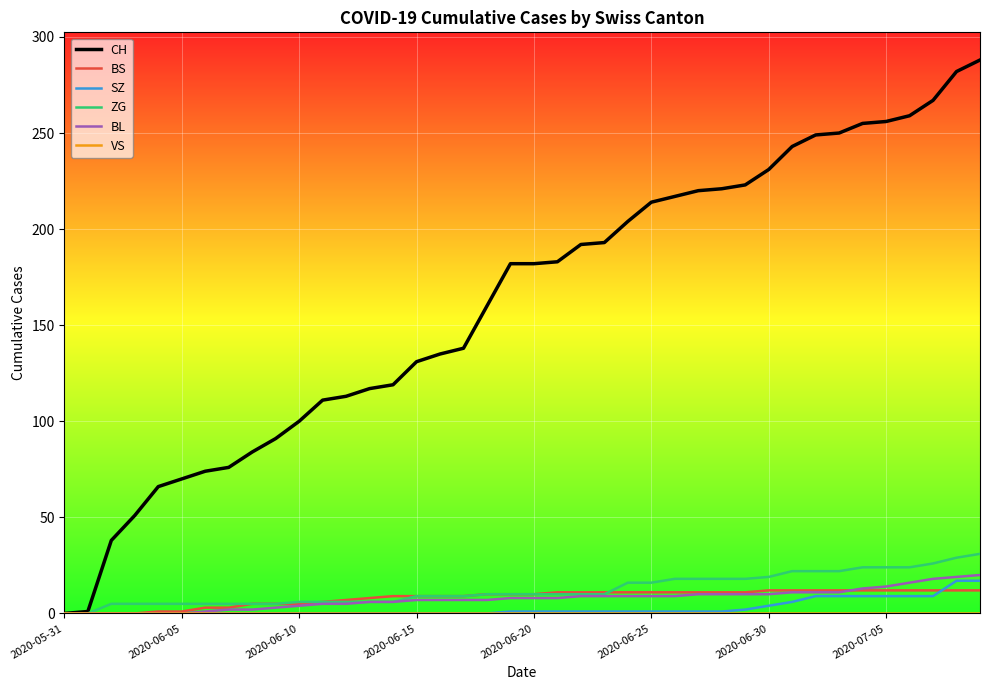

Which series has the largest total across all categories?

CH